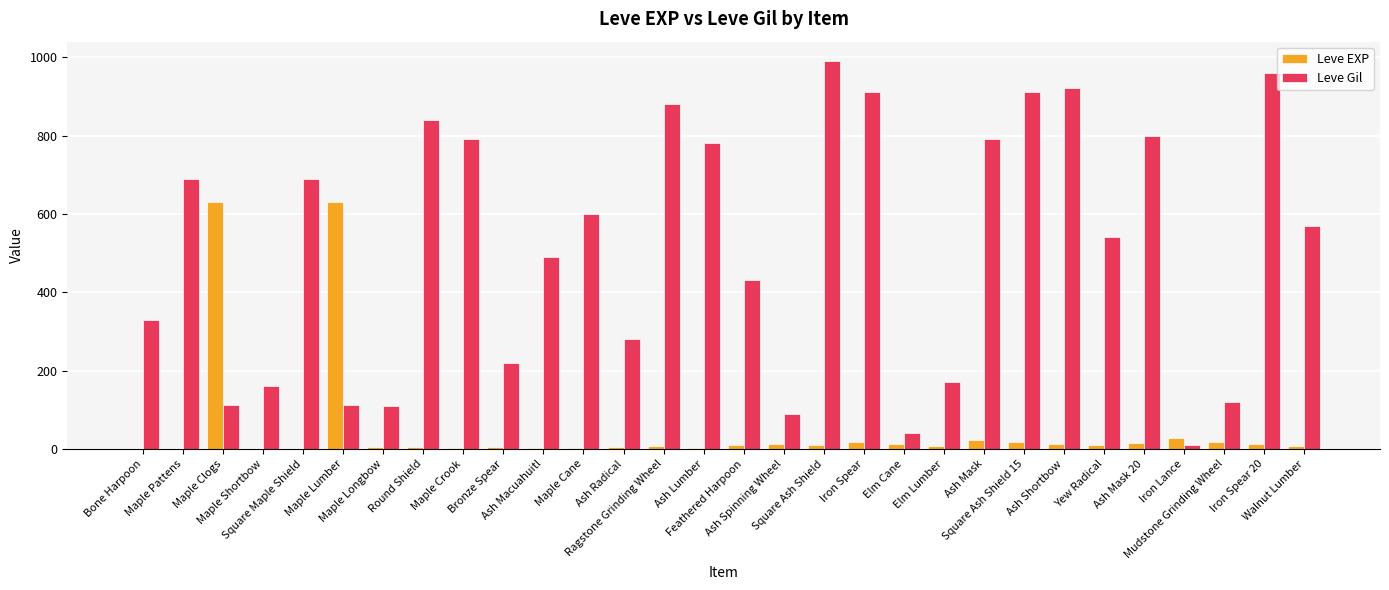

What is the maximum value for Leve Gil?

990